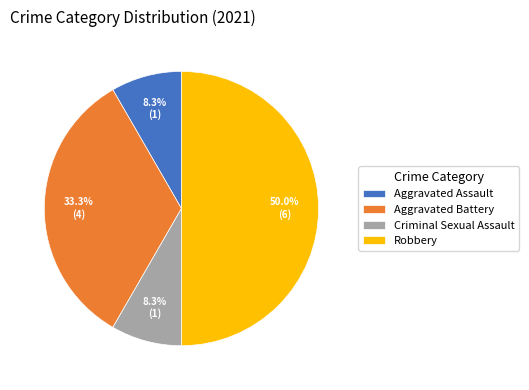

Combined, do Robbery and Aggravated Battery account for over 50%?

Yes